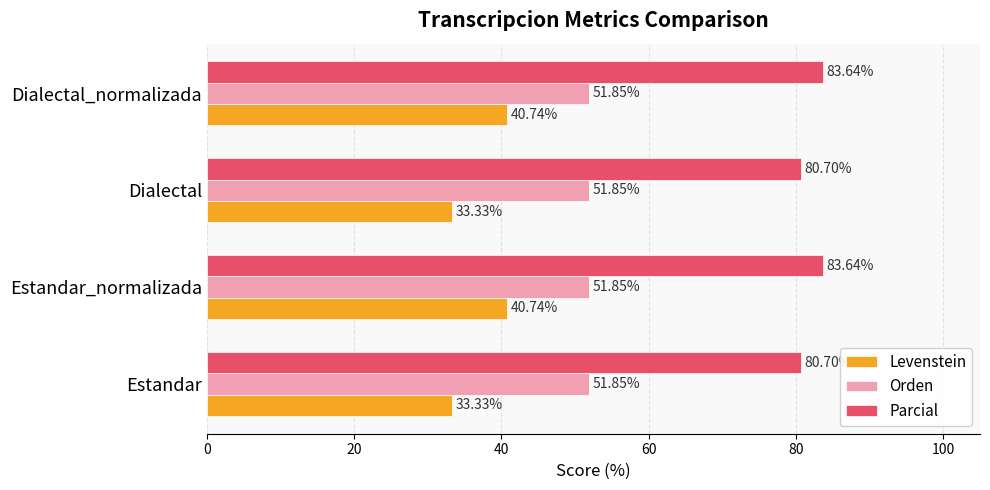

What is the average value of the Orden series?

51.9